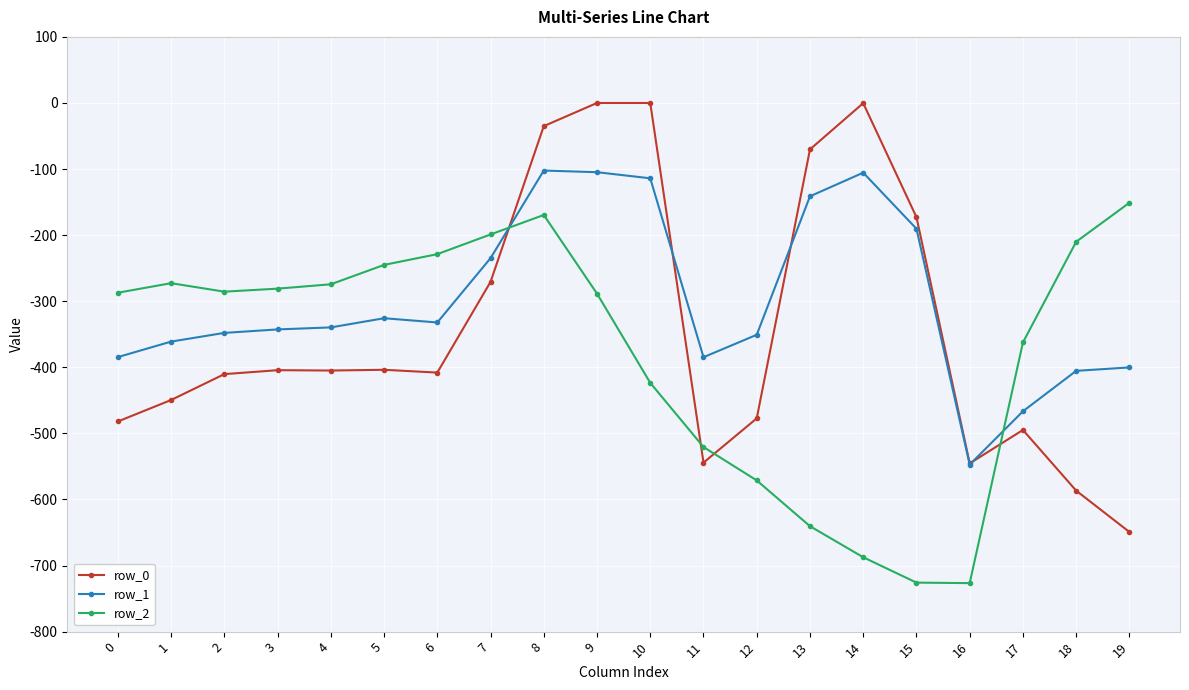

True or false: row_2 and row_1 intersect in this chart.

True